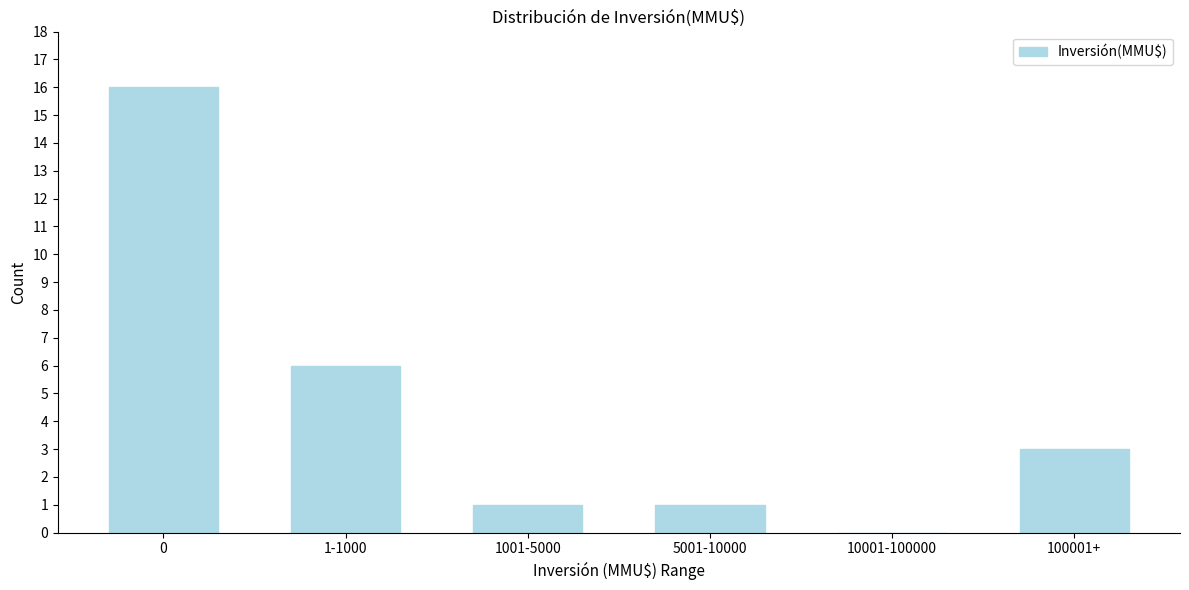

Reading right to left, list all the values displayed in this chart.

100001+=3	10001-100000=0	5001-10000=1	1001-5000=1	1-1000=6	0=16